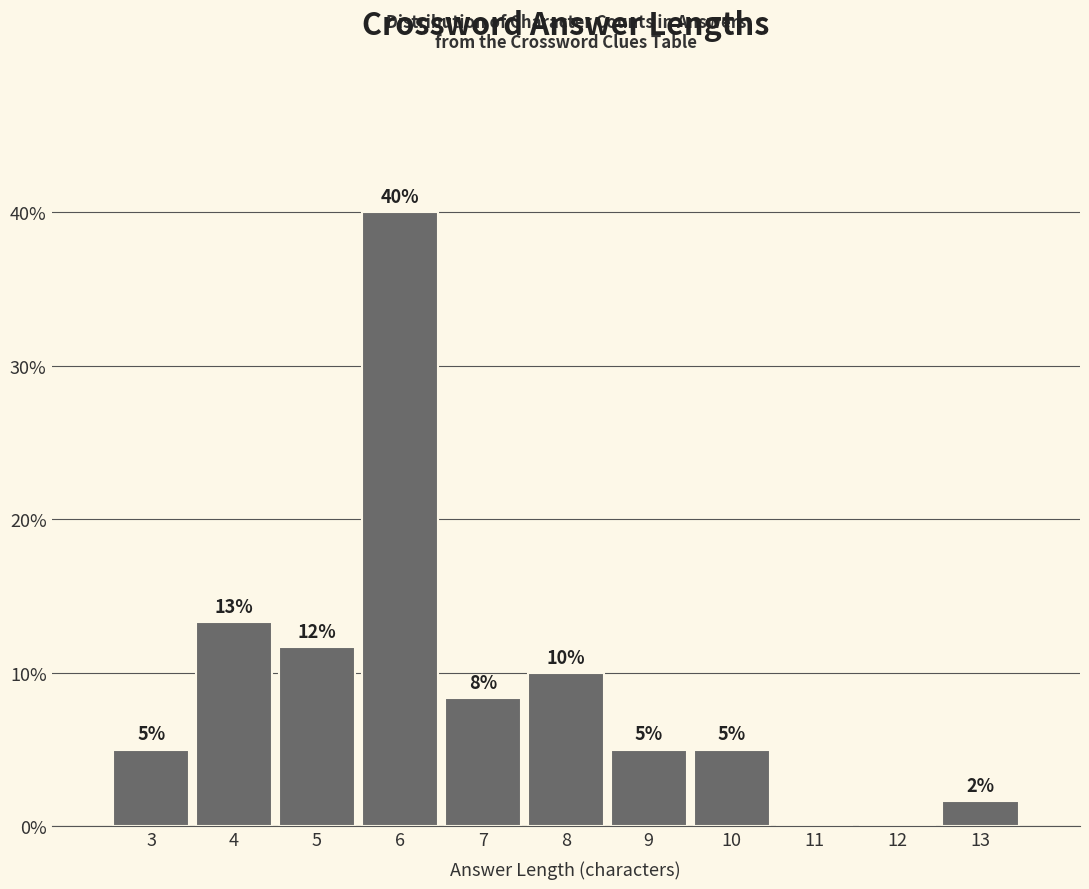

Which label corresponds to the largest value in the chart?

6